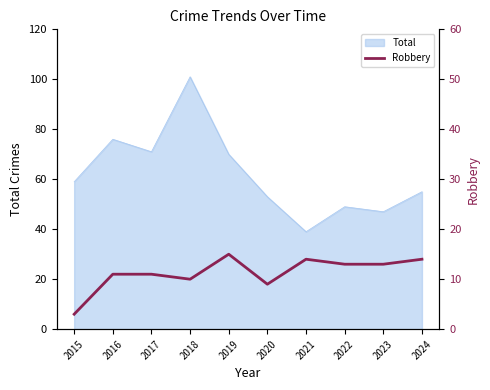

What is the lowest value of the Total series?

39